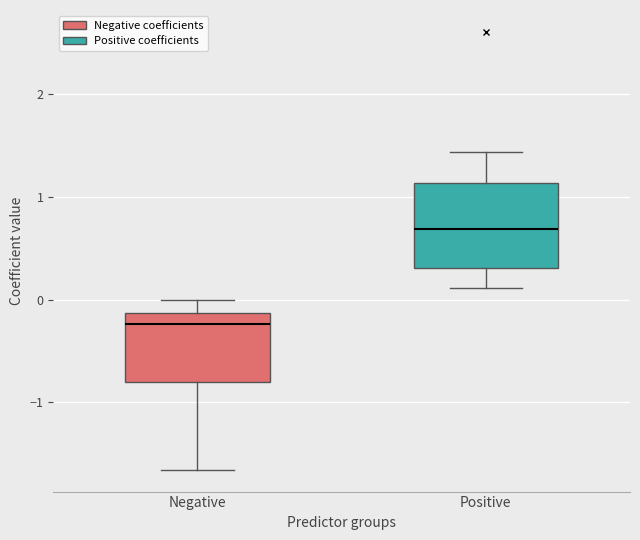

Where does the lower whisker of the box for Positive end on the y-axis? The values are not printed on the chart, so give them approximately, as read against the axis.

0.1